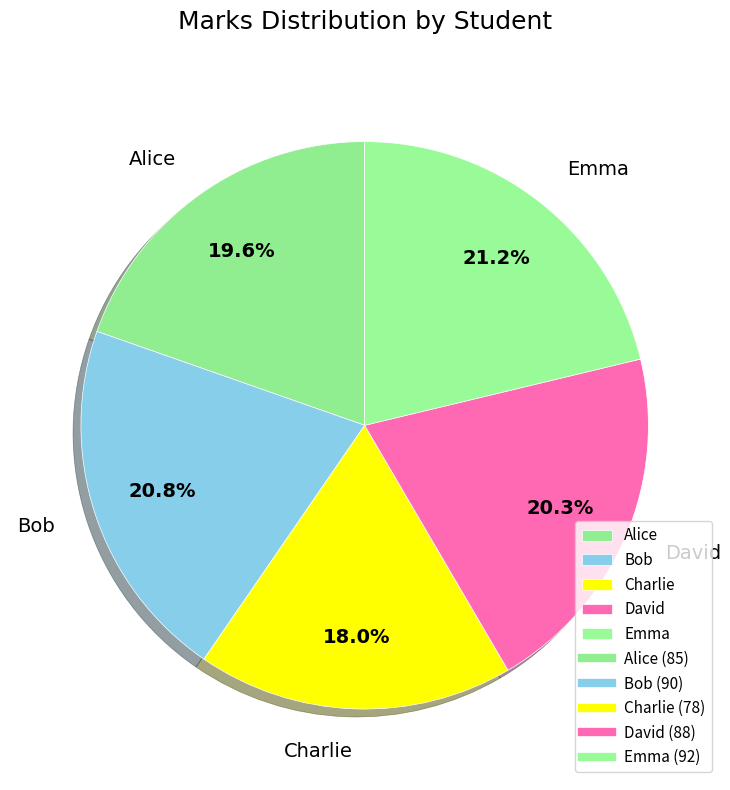

Does Bob represent more than half of the total?

No